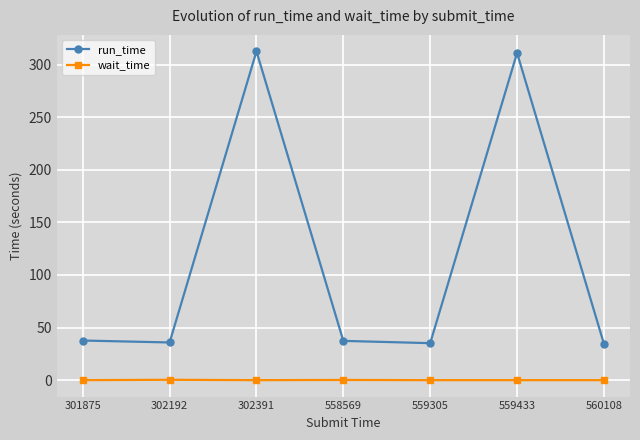

What are all the series names shown in the legend?

run_time, wait_time